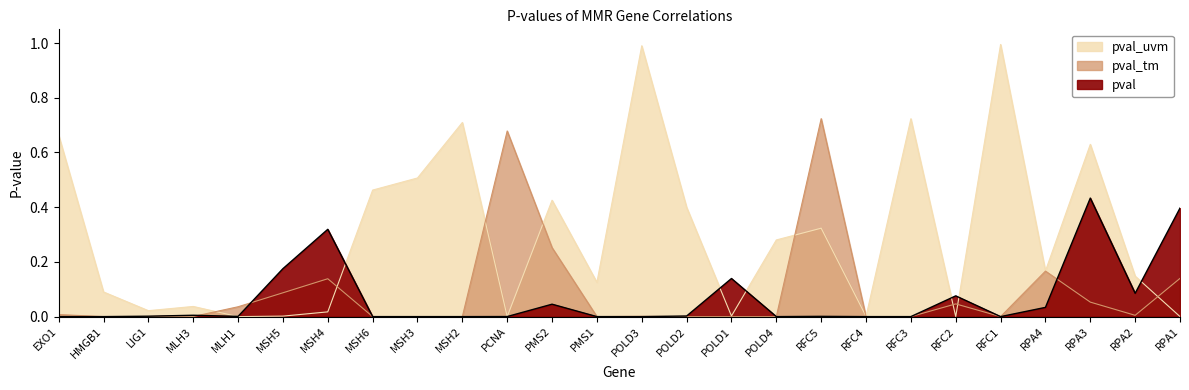

Reading right to left, what are all the values shown in this chart?

pval: 0.4	0.1	0.4	0.0	0.0	0.1	0.0	0.0	0.0	0.0	0.1	0.0	0.0	0.0	0.0	0.0	0.0	0.0	0.0	0.3	0.2	0.0	0.0	0.0	0.0	0.0
pval_tm: 0.1	0.0	0.1	0.2	0.0	0.0	0.0	0.0	0.7	0.0	0.0	0.0	0.0	0.0	0.3	0.7	0.0	0.0	0.0	0.1	0.1	0.0	0.0	0.0	0.0	0.0
pval_uvm: 0.0	0.1	0.6	0.2	1.0	0.0	0.7	0.0	0.3	0.3	0.0	0.4	1.0	0.1	0.4	0.0	0.7	0.5	0.5	0.0	0.0	0.0	0.0	0.0	0.1	0.7